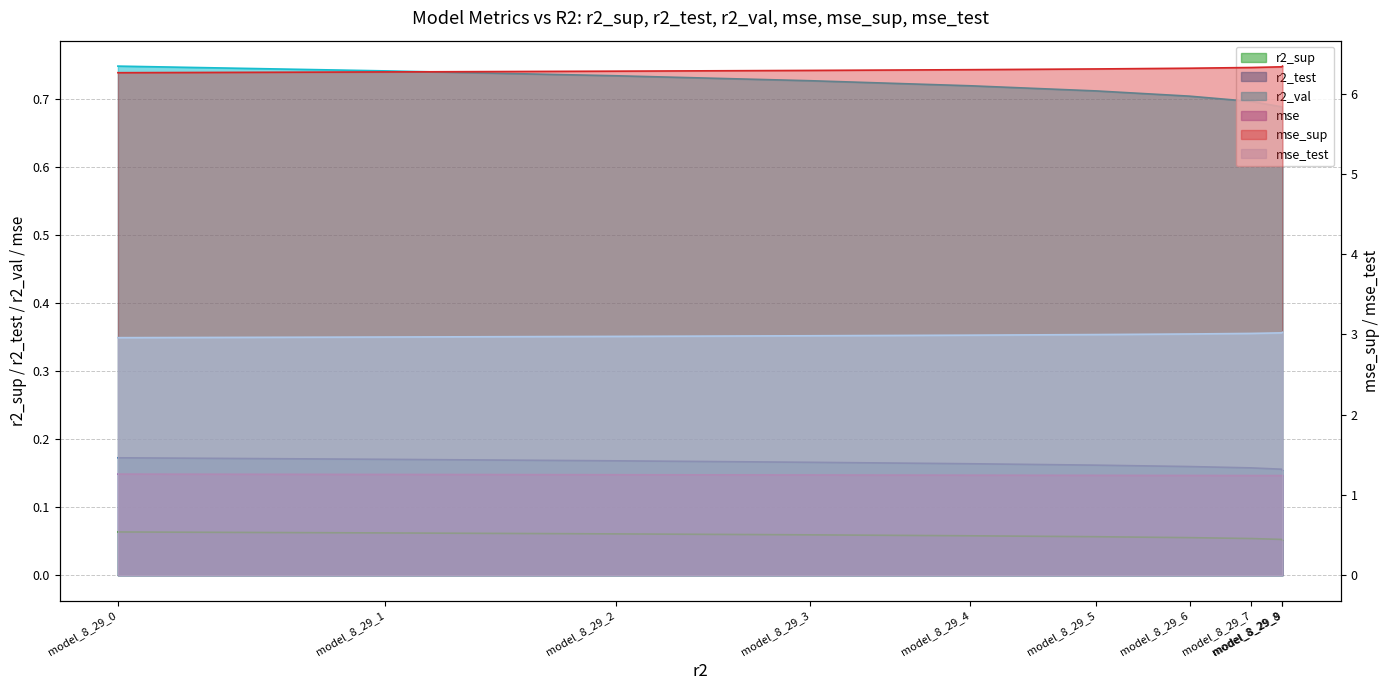

Which series has the largest range (max minus min)?

mse_sup